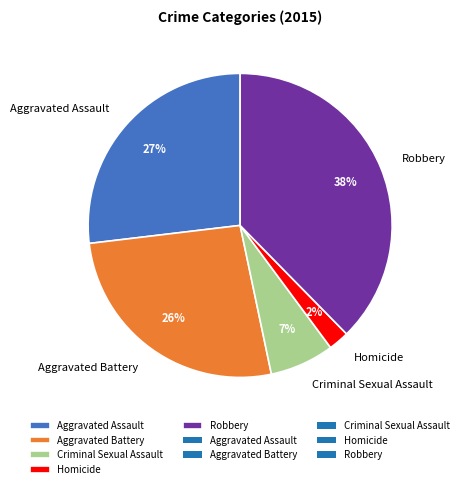

Combined, do Aggravated Assault and Homicide account for over 50%?

No